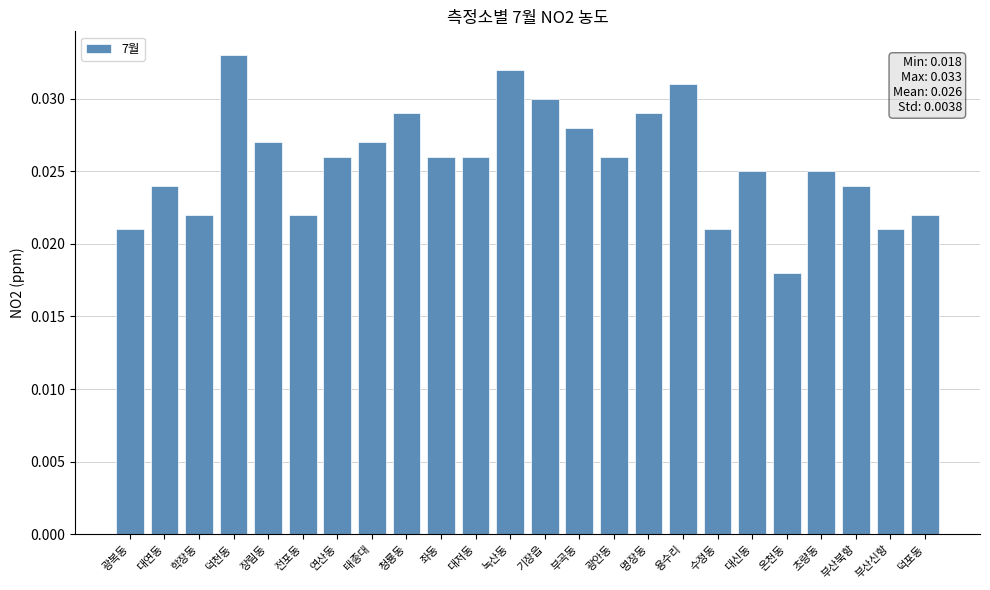

Between 장림동 and 온천동, which is larger?

장림동